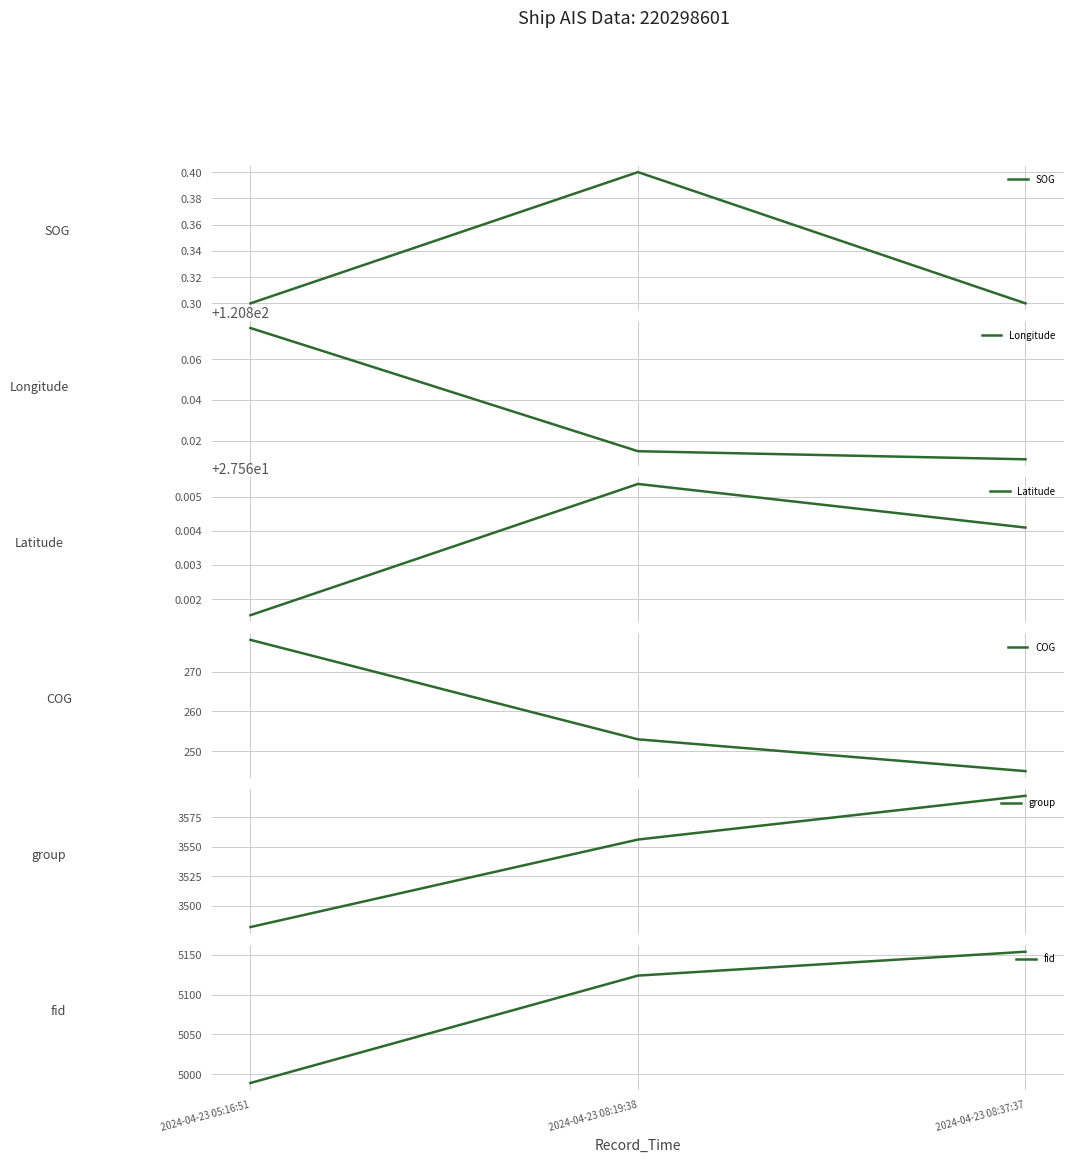

What is the sum of all Longitude values?

362.5